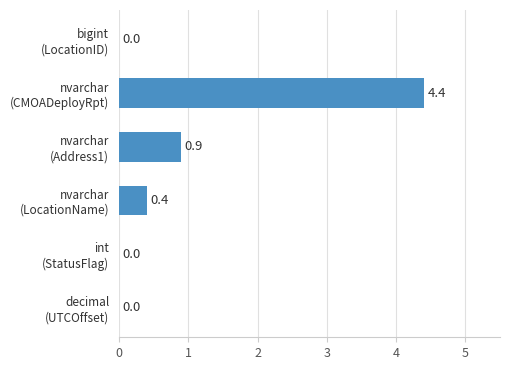

What is the sum of all values?

5.7